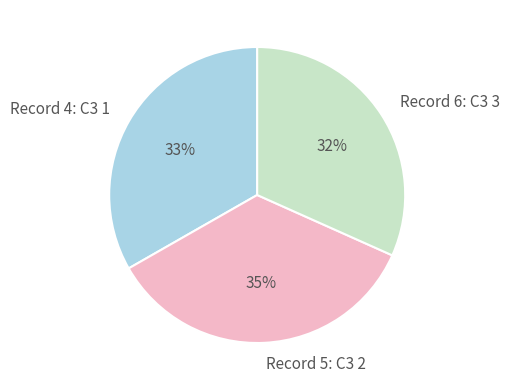

To the nearest percent, what percentage of the pie is Record 4: C3 1?

33%